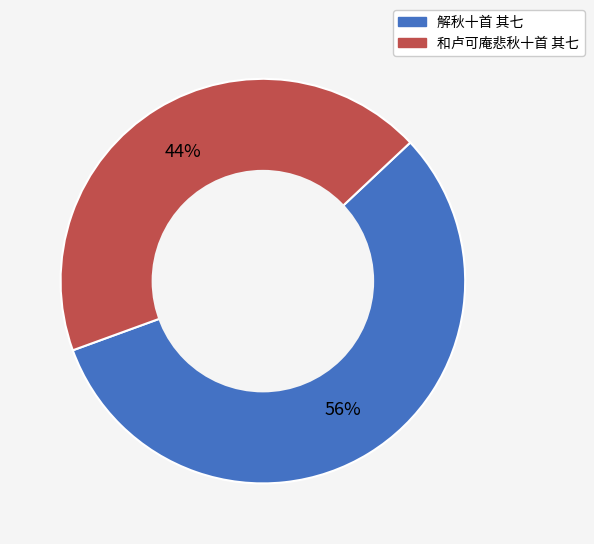

Approximately how many times larger is the value at 解秋十首 其七 compared to 和卢可庵悲秋十首 其七?

1.3